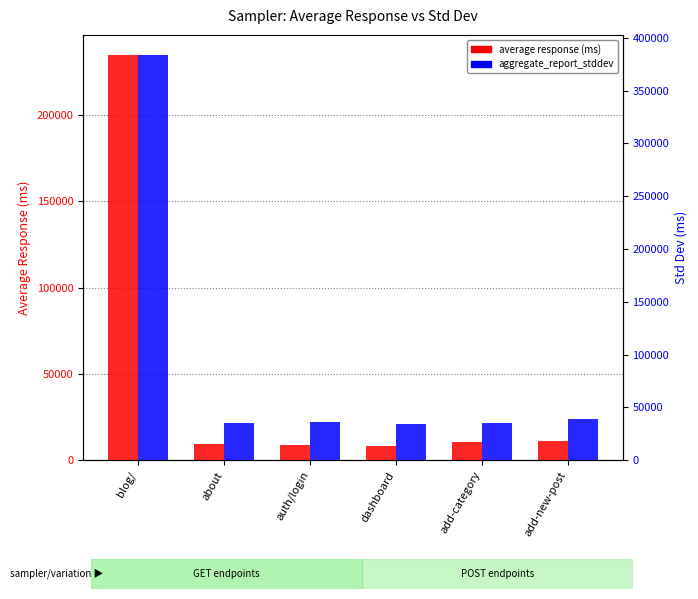

At dashboard, list the series in order from largest to smallest.

aggregate_report_stddev, average response (ms)